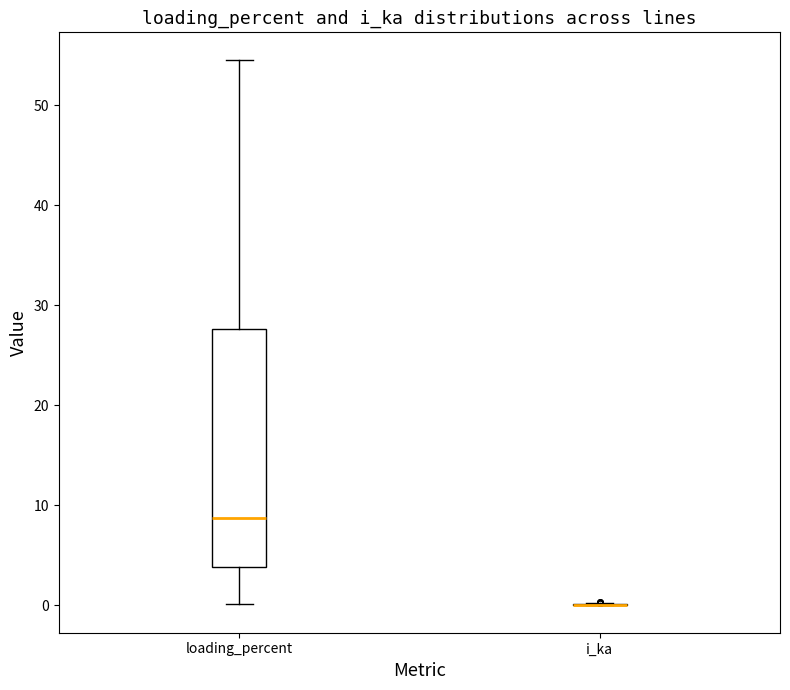

Reading left to right, transcribe this box plot: for each box, give where its median line is, the range the box spans, and where its two whiskers end, as read against the y-axis. The values are not printed on the chart, so give them approximately, as read against the axis.

loading_percent: median 9, box 4 to 28, whiskers 0 to 55
i_ka: box collapsed to a line at 0, whiskers 0 to 0